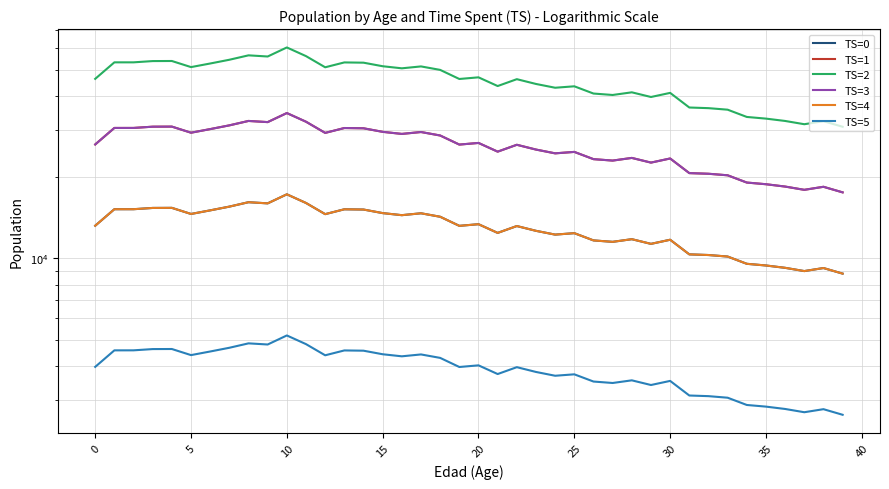

How many data points in TS=0 are less than 13218?

20